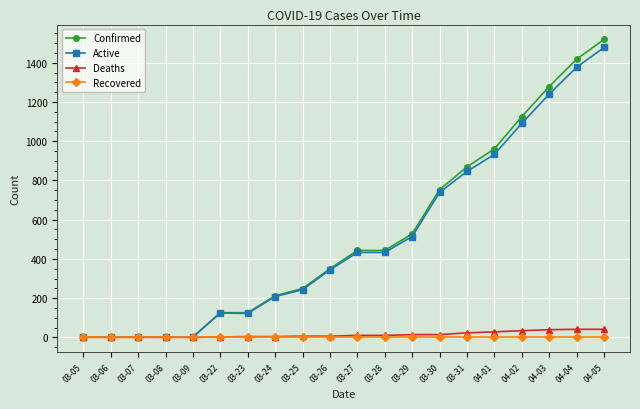

What is the difference between the second highest and second lowest values in the Confirmed series?

1417